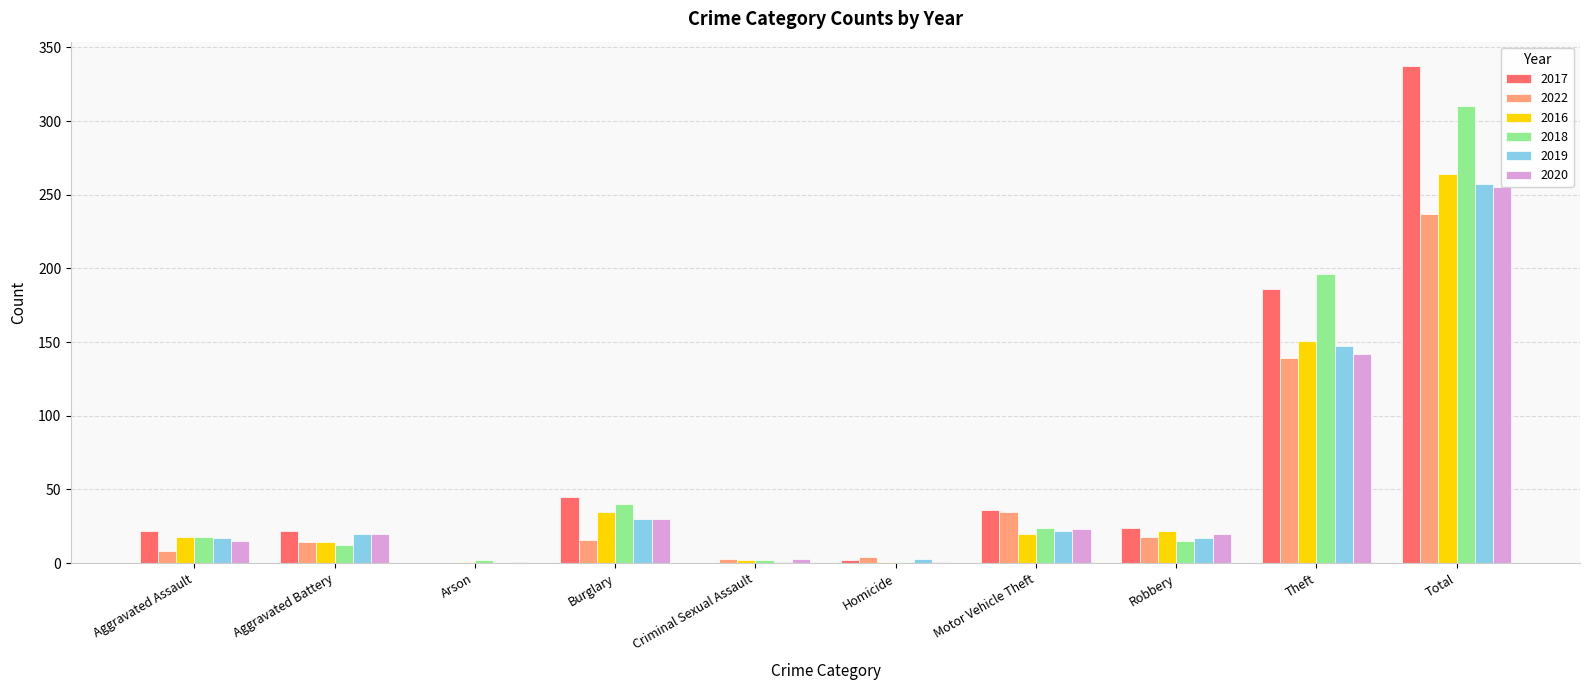

Which category has the highest value in the 2019 series?

Total